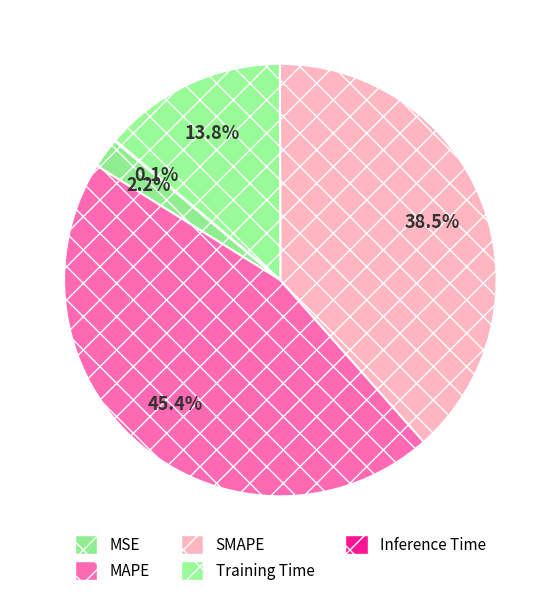

Is it true that MAPE is 33% of the pie?

False